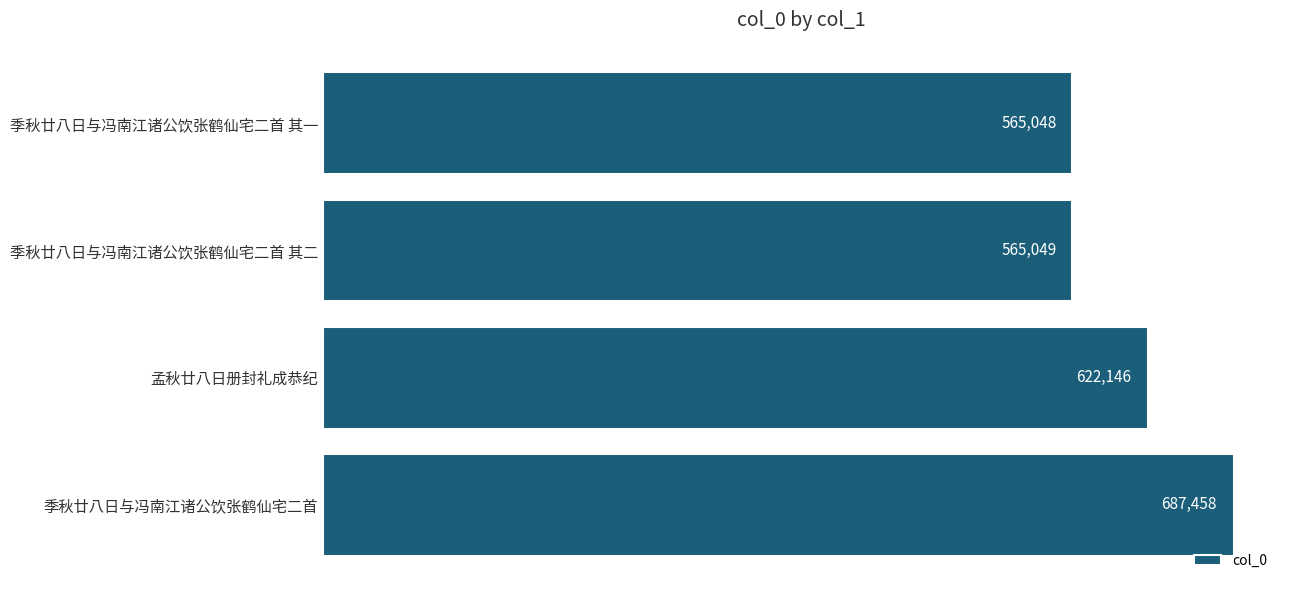

How many data points are less than 622146?

2